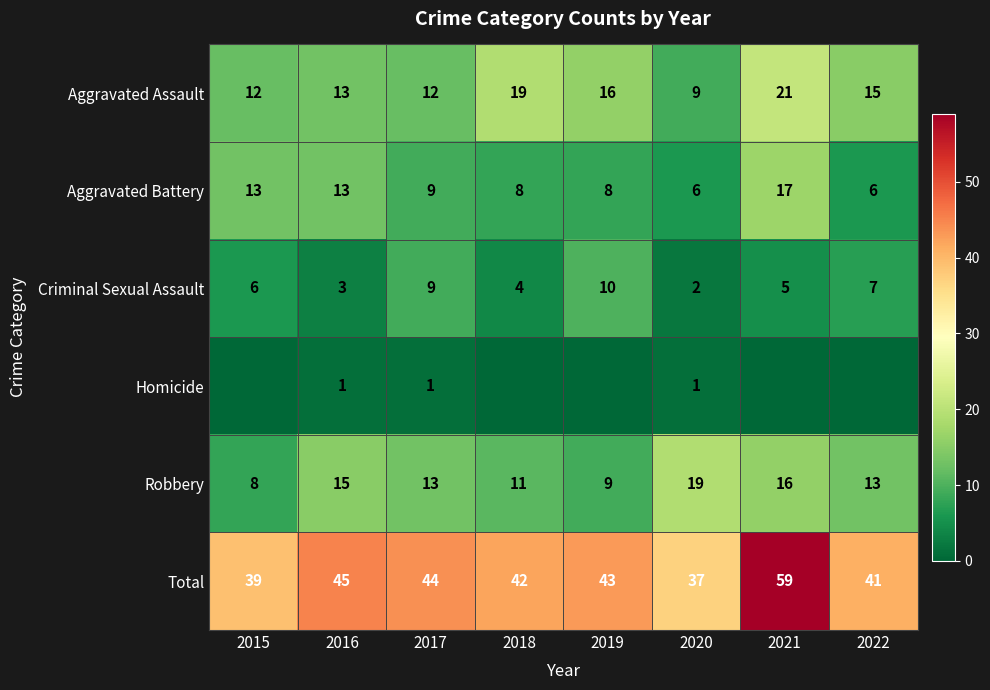

Which category has the lowest value across all series?

2015